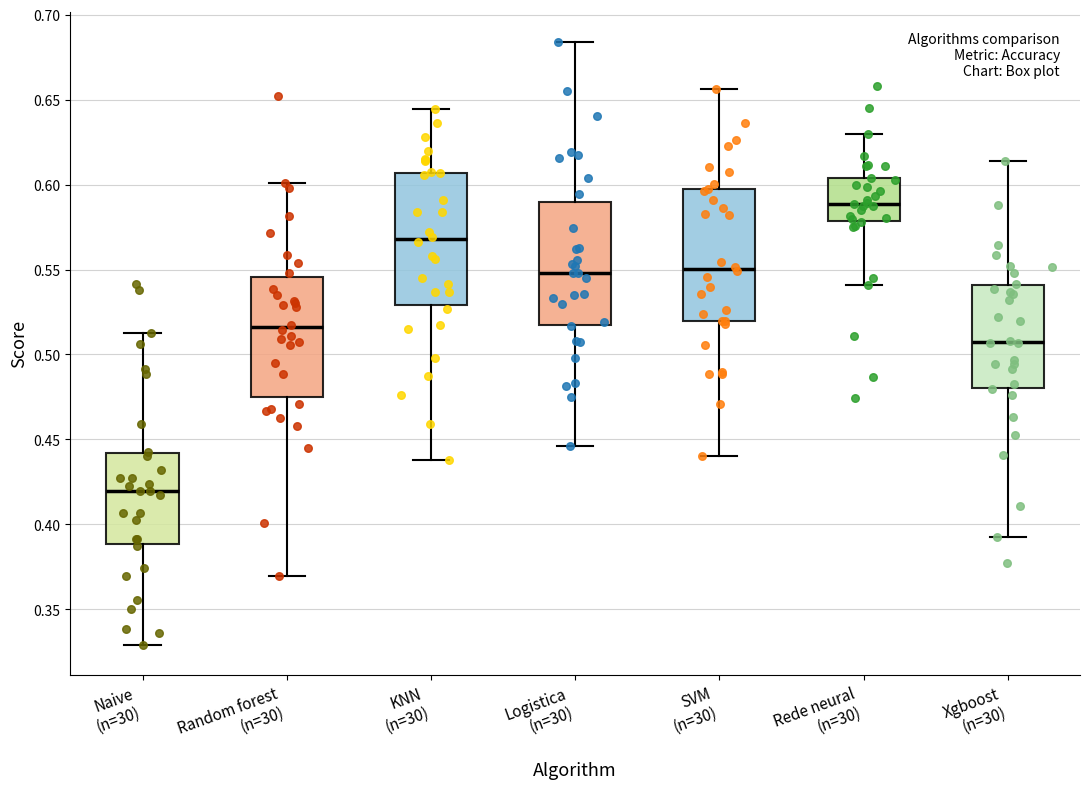

Reading left to right, read every box against the y-axis: the position of its median line, the range the box covers, and the ends of its whiskers. The values are not printed on the chart, so give them approximately, as read against the axis.

Naive (n=30): median 0.420, box 0.390 to 0.440, whiskers 0.330 to 0.515
Random forest (n=30): median 0.515, box 0.475 to 0.545, whiskers 0.370 to 0.600
KNN (n=30): median 0.570, box 0.530 to 0.605, whiskers 0.440 to 0.645
Logistica (n=30): median 0.550, box 0.515 to 0.590, whiskers 0.445 to 0.685
SVM (n=30): median 0.550, box 0.520 to 0.595, whiskers 0.440 to 0.655
Rede neural (n=30): median 0.590, box 0.580 to 0.605, whiskers 0.540 to 0.630
Xgboost (n=30): median 0.510, box 0.480 to 0.540, whiskers 0.395 to 0.615